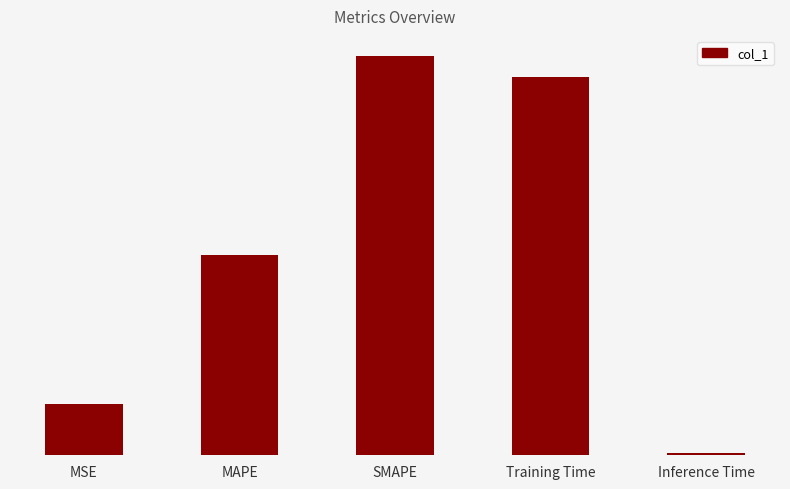

Rank the categories by value from highest to lowest.

SMAPE, Training Time, MAPE, MSE, Inference Time